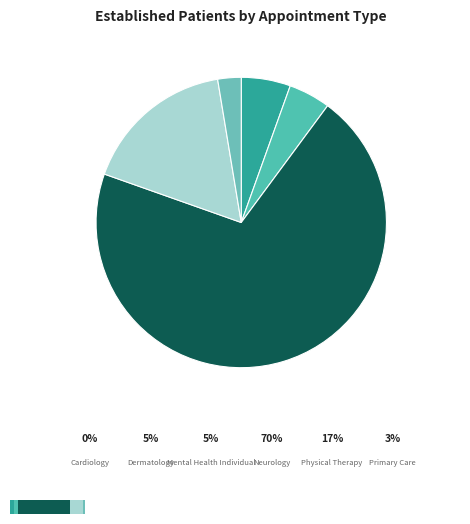

Rank the categories by value from highest to lowest.

NEUROLOGY, PHYSICAL THERAPY, DERMATOLOGY, MENTAL HEALTH INDIVIDUAL, PRIMARY CARE, CARDIOLOGY